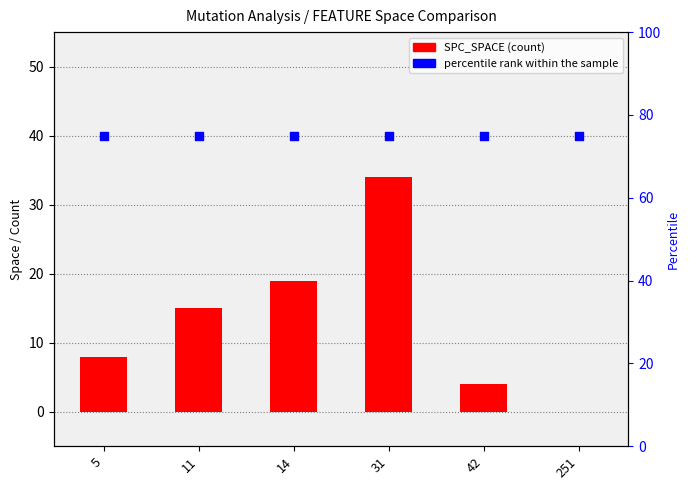

Is the value of percentile rank within the sample at 11 greater than the value of SPC_SPACE at 5?

Yes